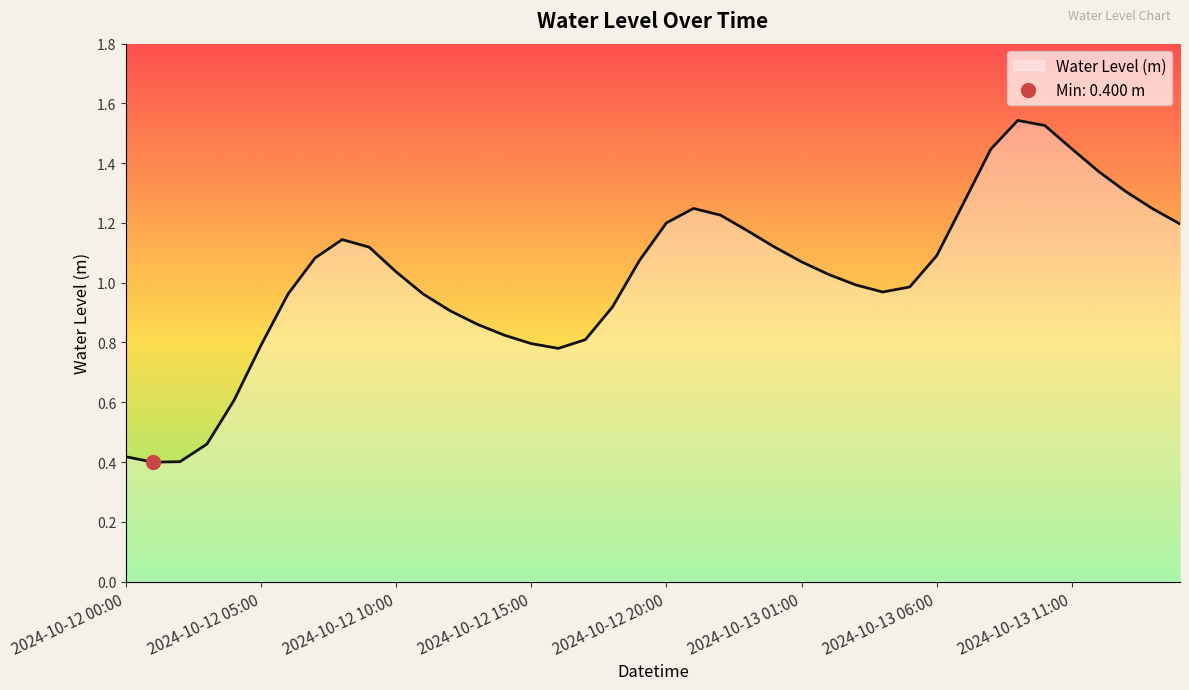

How many data points are above 1?

22